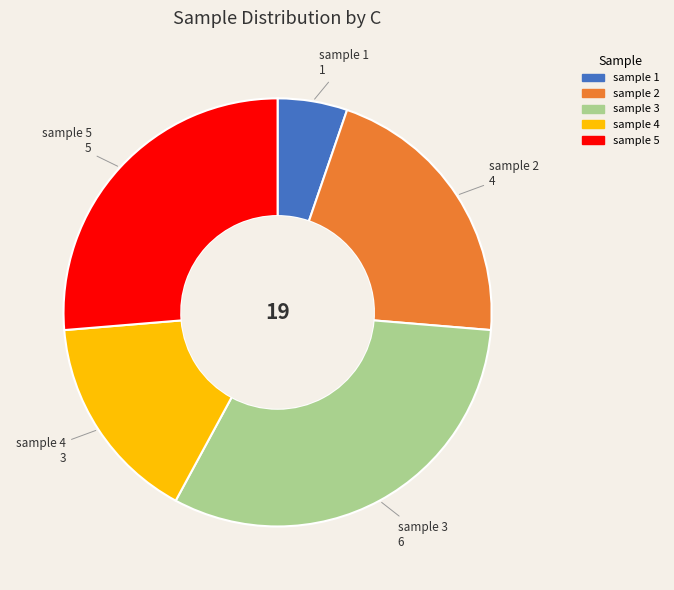

Rank the categories by value from highest to lowest.

sample 3, sample 5, sample 2, sample 4, sample 1